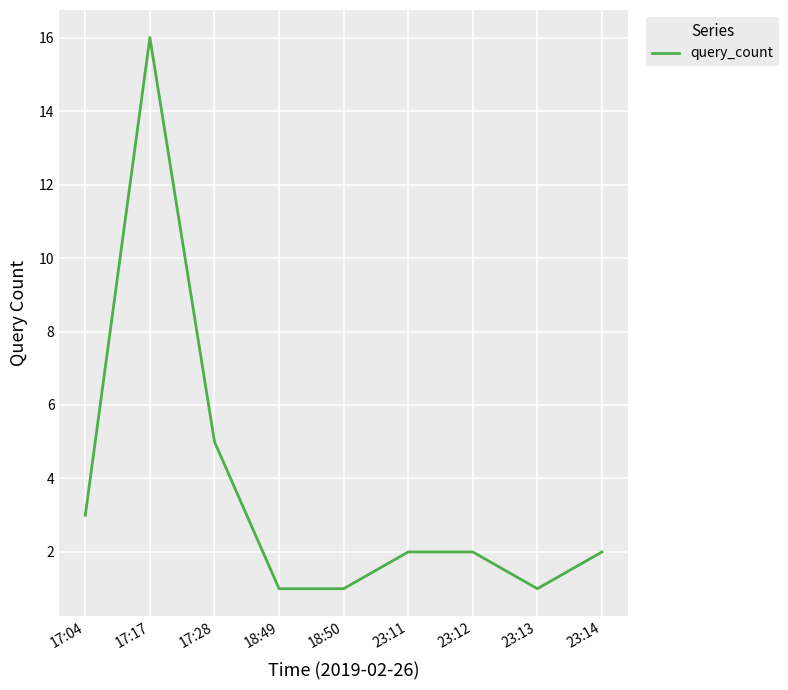

At which category does the chart reach its peak across all series?

17:17